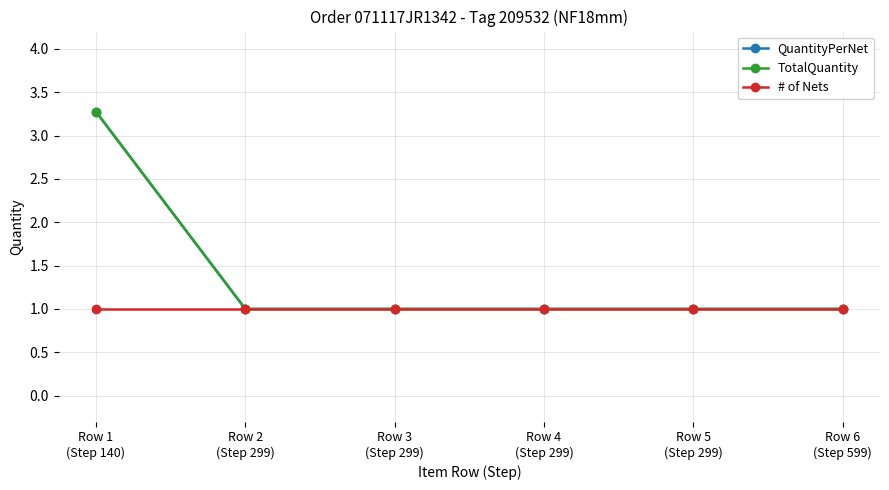

What is the label of the 5th point from the left?

Row 5
(Step 299)